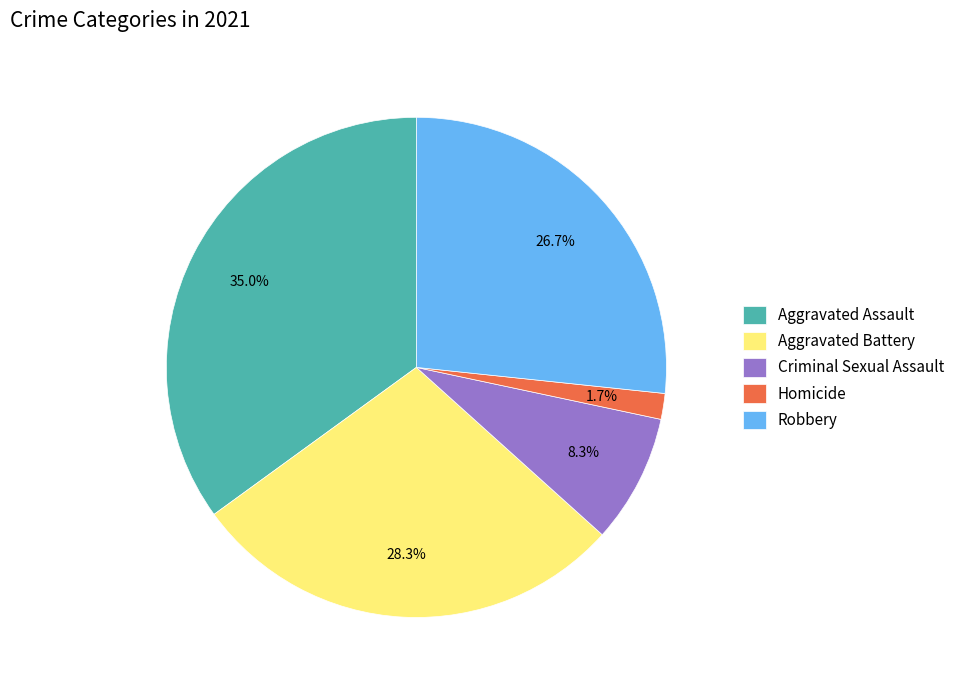

Which has a higher value, Aggravated Battery or Homicide?

Aggravated Battery